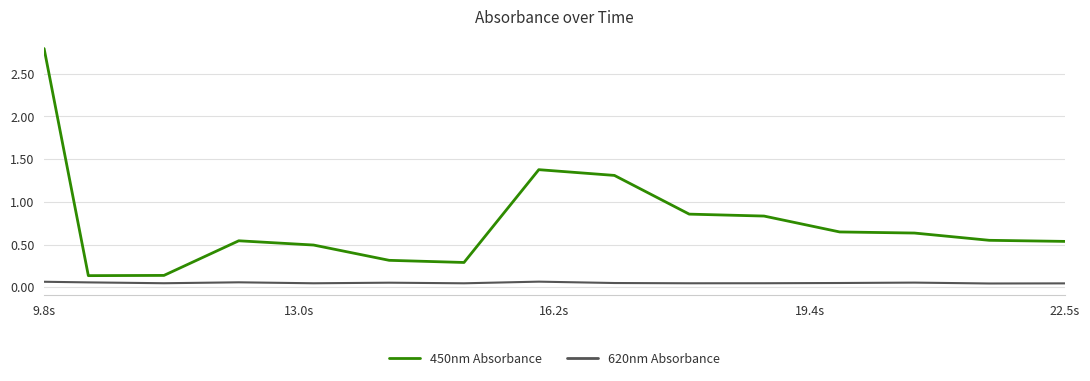

What is the maximum value shown in the chart?

2.8